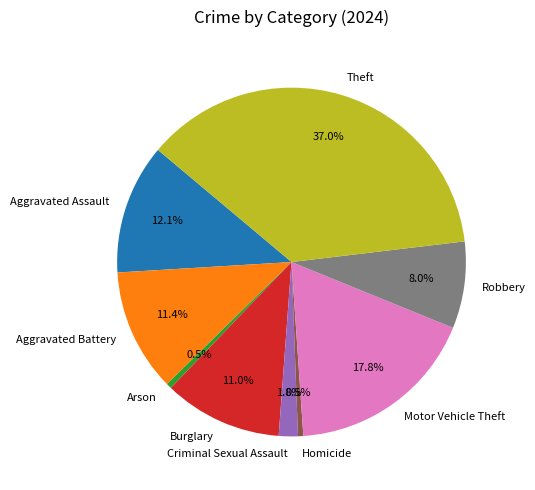

To the nearest percent, what is the combined percentage of Arson and Criminal Sexual Assault?

2%